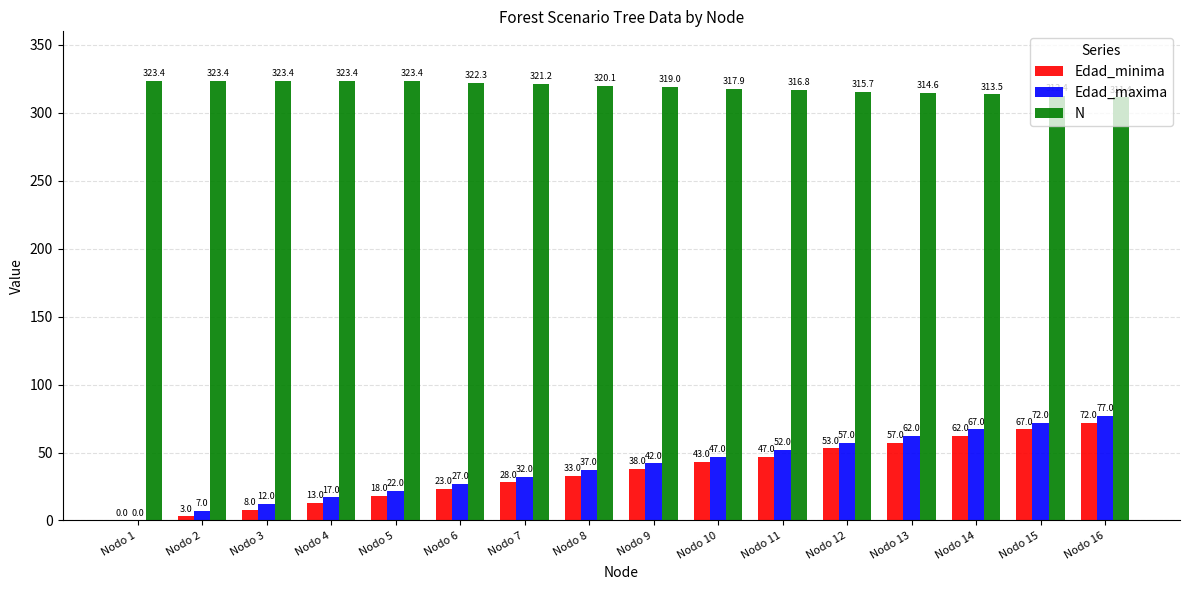

What is the sum of all Edad_minima values?

565.0